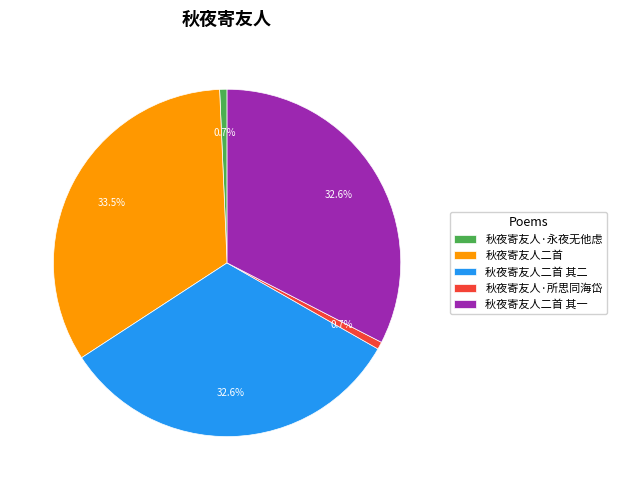

Which has a higher value, 秋夜寄友人二首 or 秋夜寄友人·所思同海岱?

秋夜寄友人二首